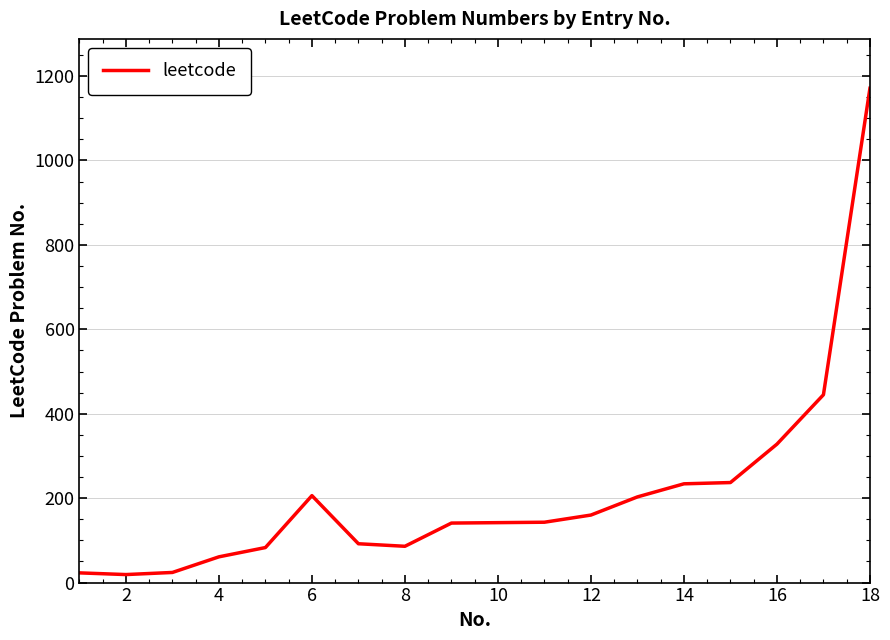

What is the greatest value displayed?

1171